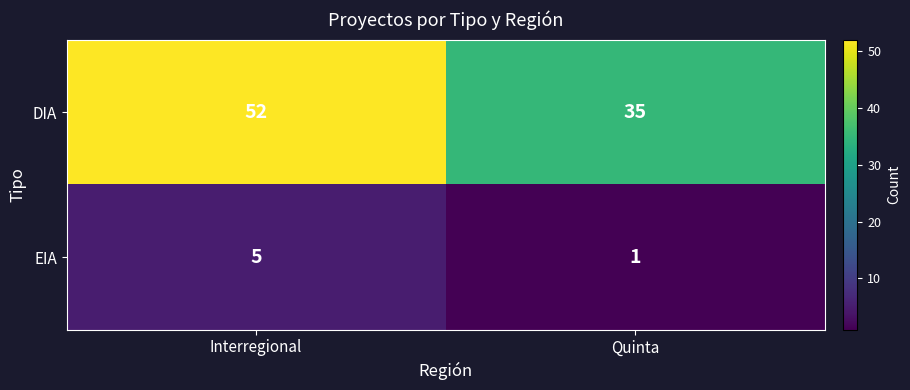

Is the value of DIA at Interregional greater than the value of EIA at Quinta?

Yes